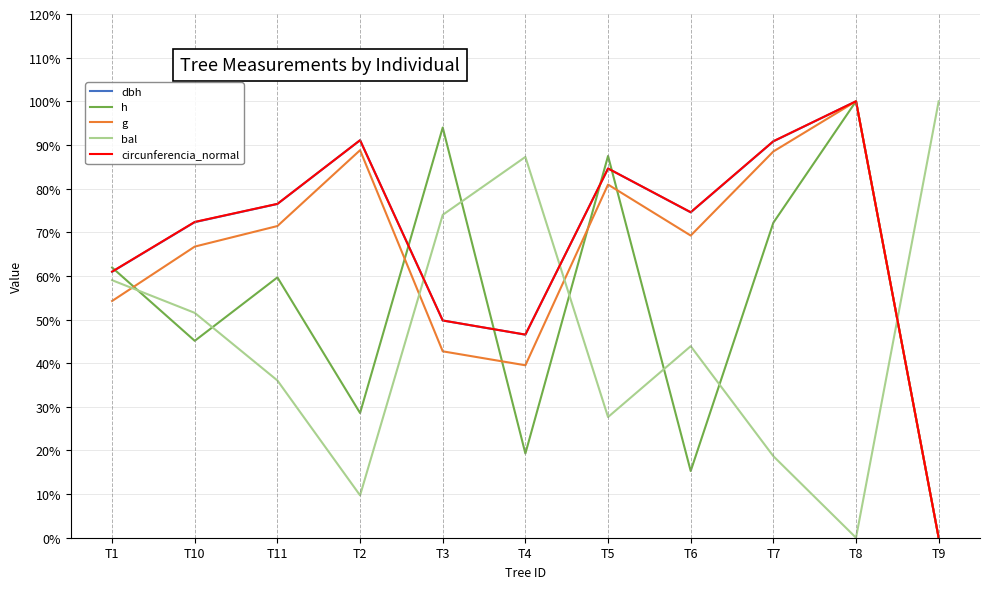

What is the spread (max minus min) of values at T7?

72.2